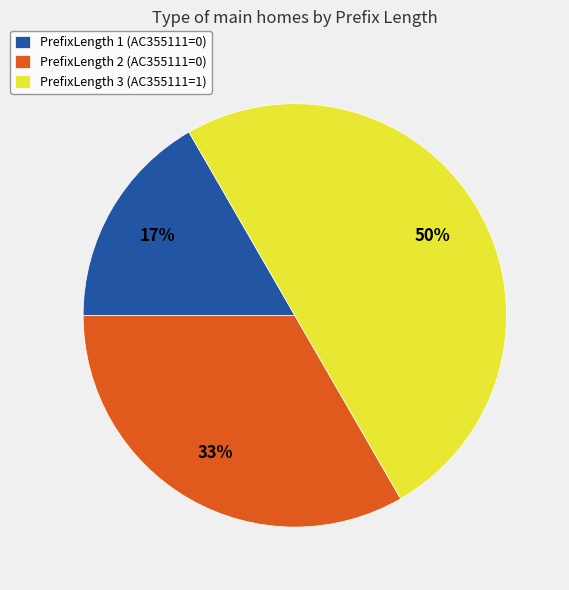

To the nearest percent, what percentage of the pie is PrefixLength 3 (AC355111=1)?

50%